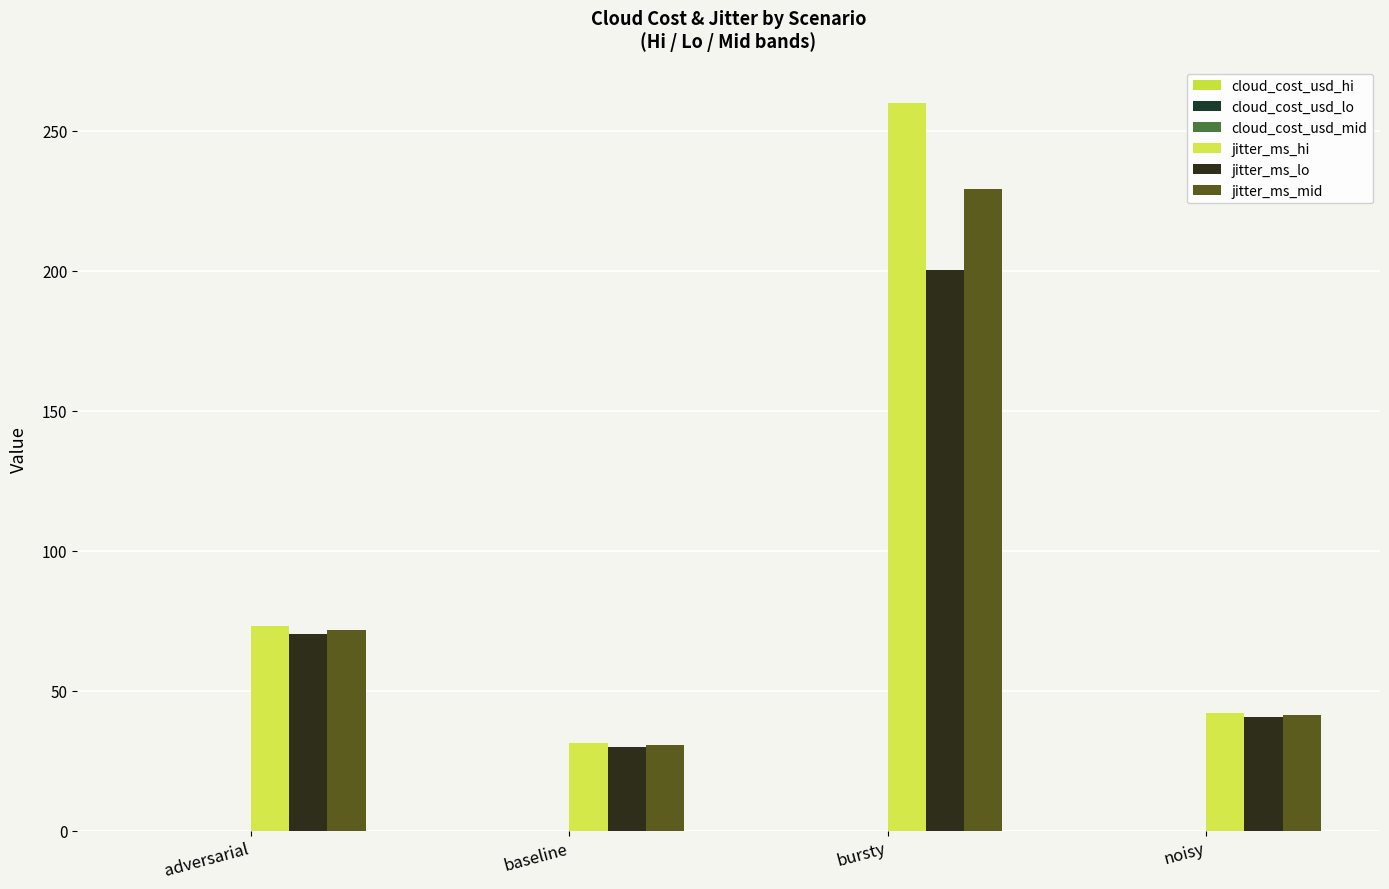

Are the bars grouped side by side (vs. stacked)?

Yes